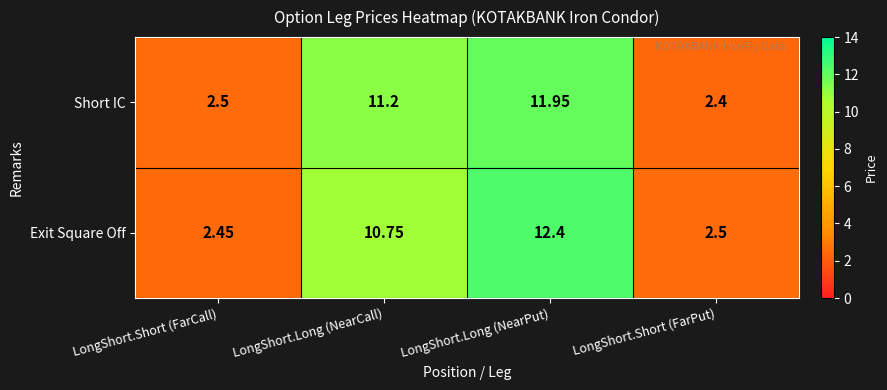

Is the value of Exit Square Off at LongShort.Long (NearCall) greater than the value of Short IC at LongShort.Long (NearCall)?

No